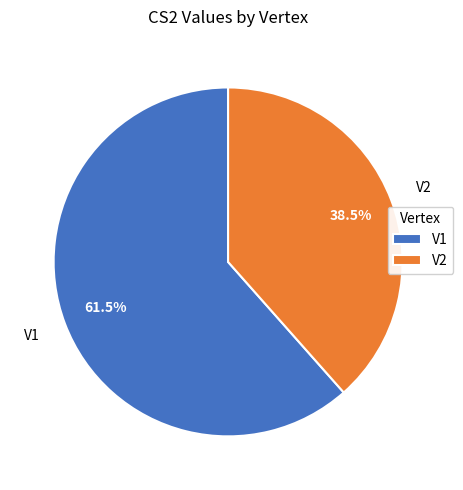

To the nearest percent, what is the average slice percentage?

50%